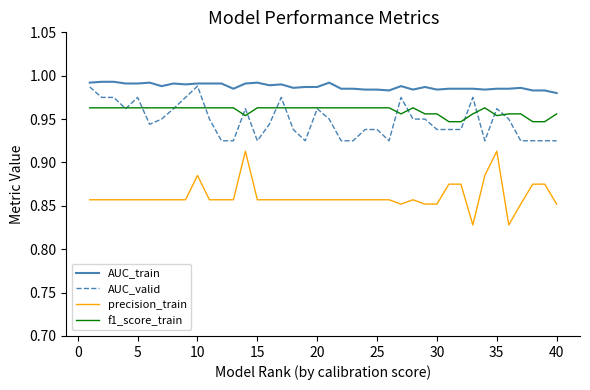

True or false: precision_train and AUC_train intersect in this chart.

False